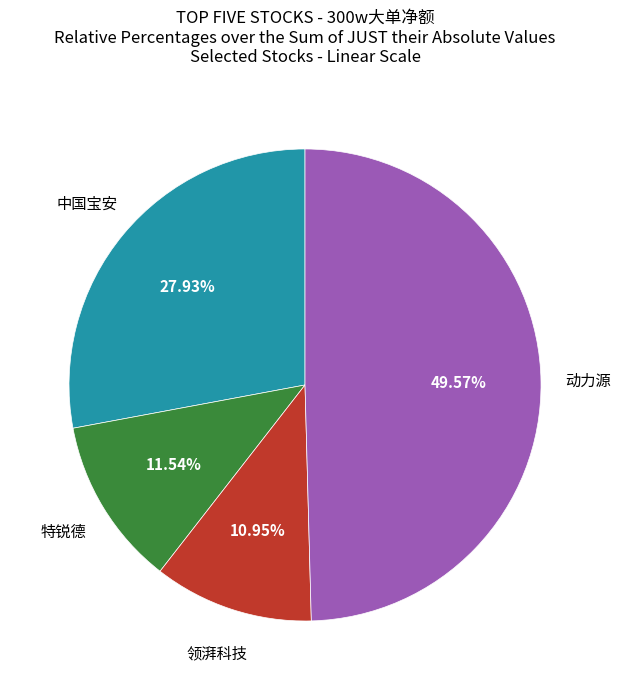

Is there a majority slice in this chart?

No